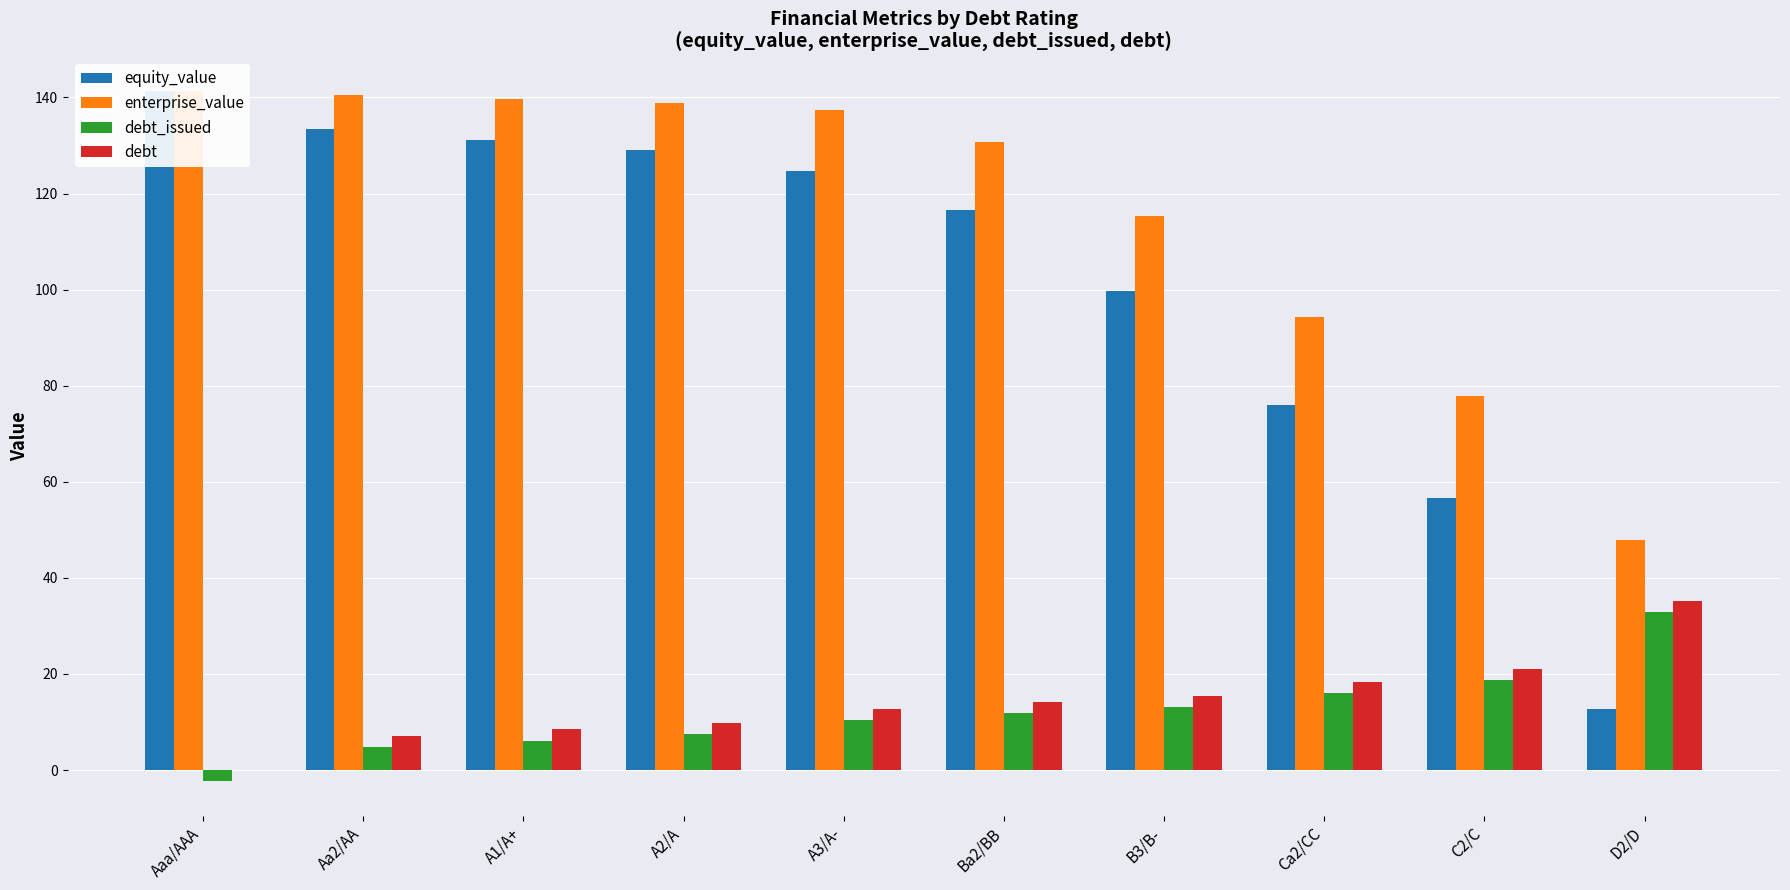

The debt series shows 9.9 at A2/A. True or false?

True